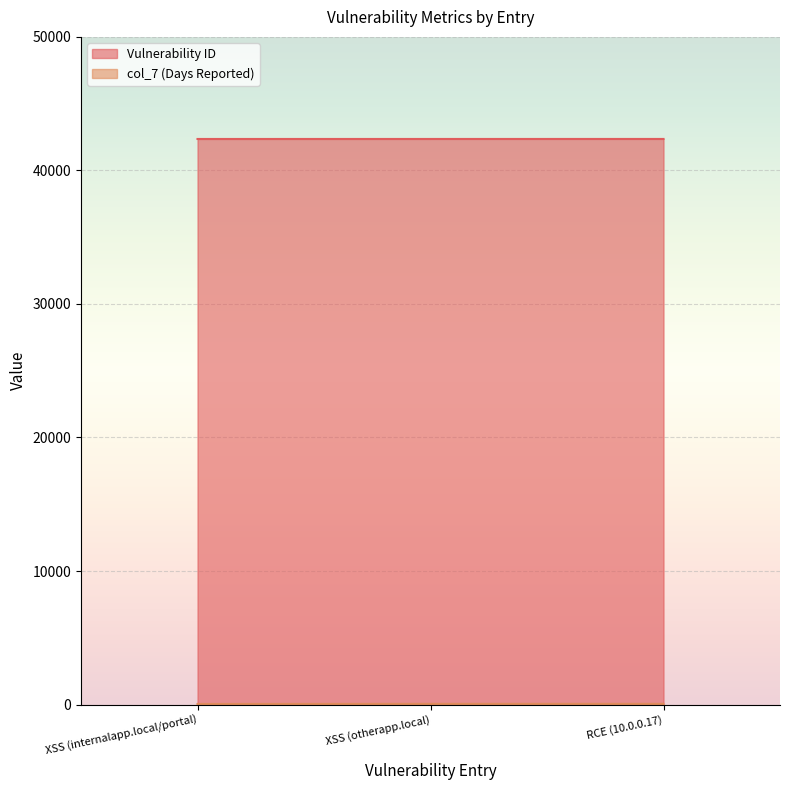

Reading left to right, extract all data points from this chart.

Vulnerability ID: XSS (internalapp.local/portal)=42355	XSS (otherapp.local)=42356	RCE (10.0.0.17)=42357
col_7 (Days Reported): XSS (internalapp.local/portal)=45	XSS (otherapp.local)=53	RCE (10.0.0.17)=53